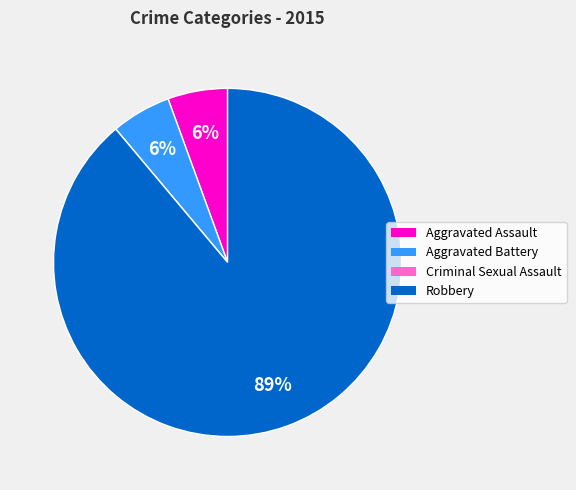

Approximately how many times larger is the value at Aggravated Battery compared to Aggravated Assault?

1.0